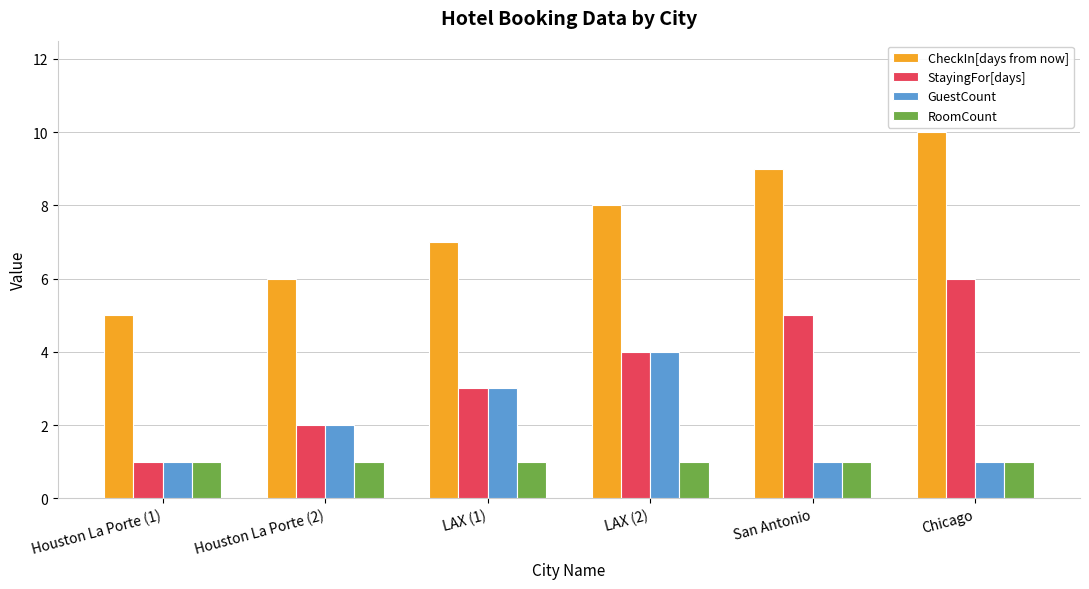

What is the label of the 1st bar from the left?

Houston La Porte (1)